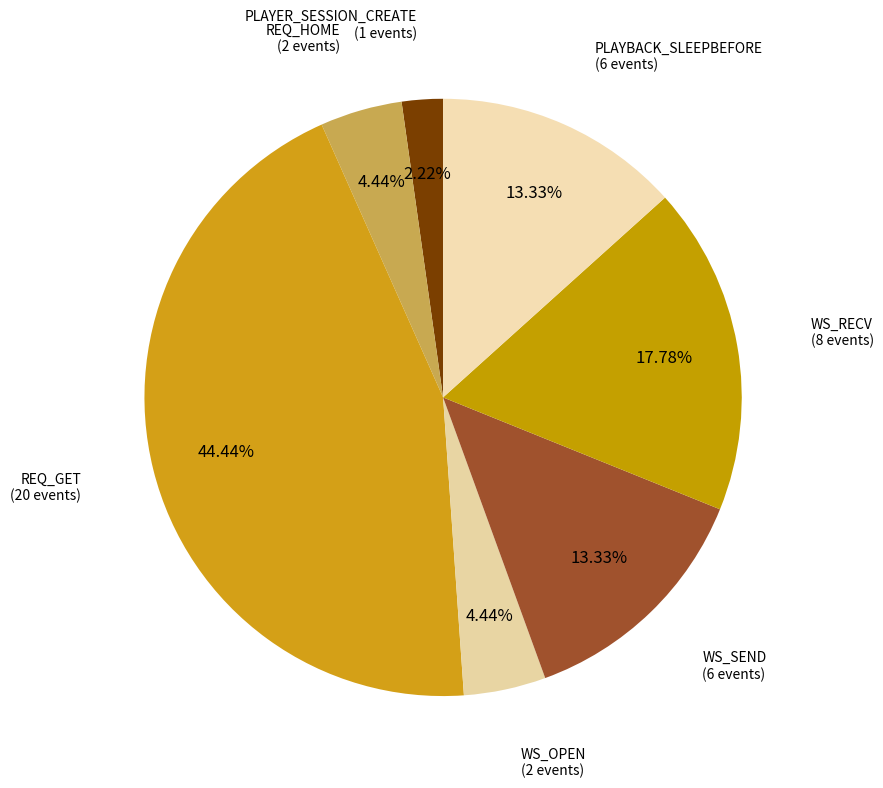

Does WS_OPEN represent more than half of the total?

No